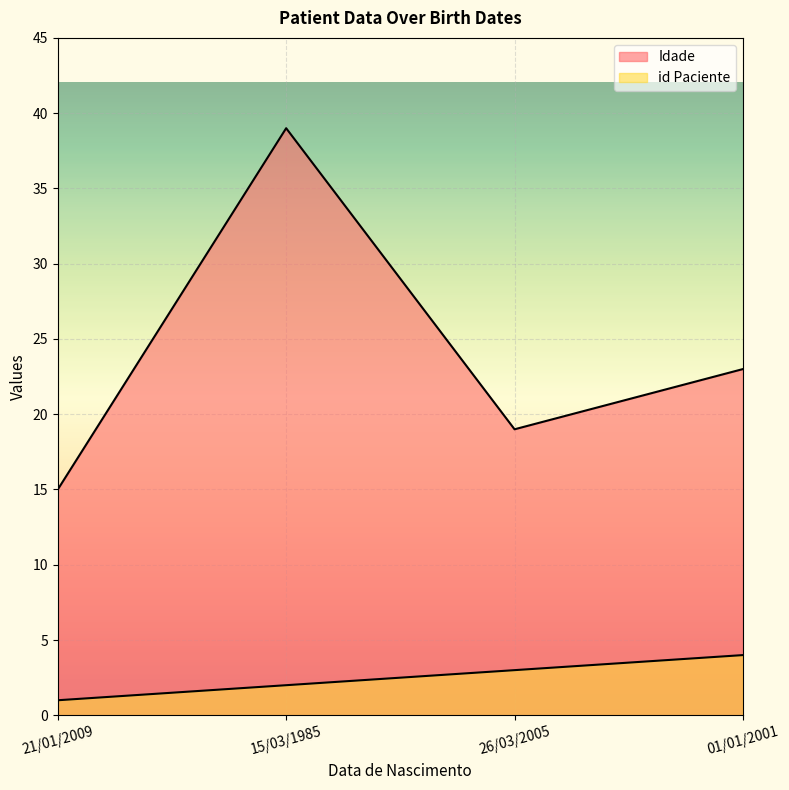

List the series in order of their overall mean, highest first.

Idade, id Paciente